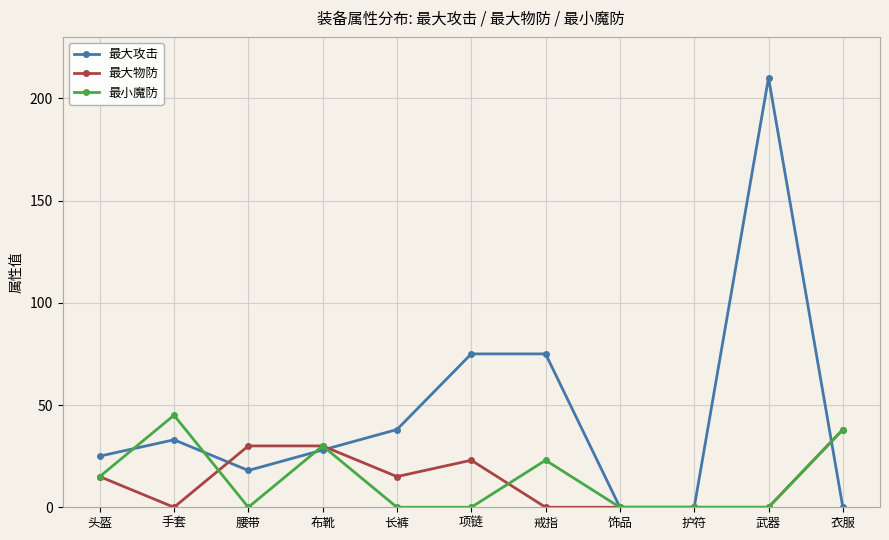

At how many categories does at least one series exceed 126?

1